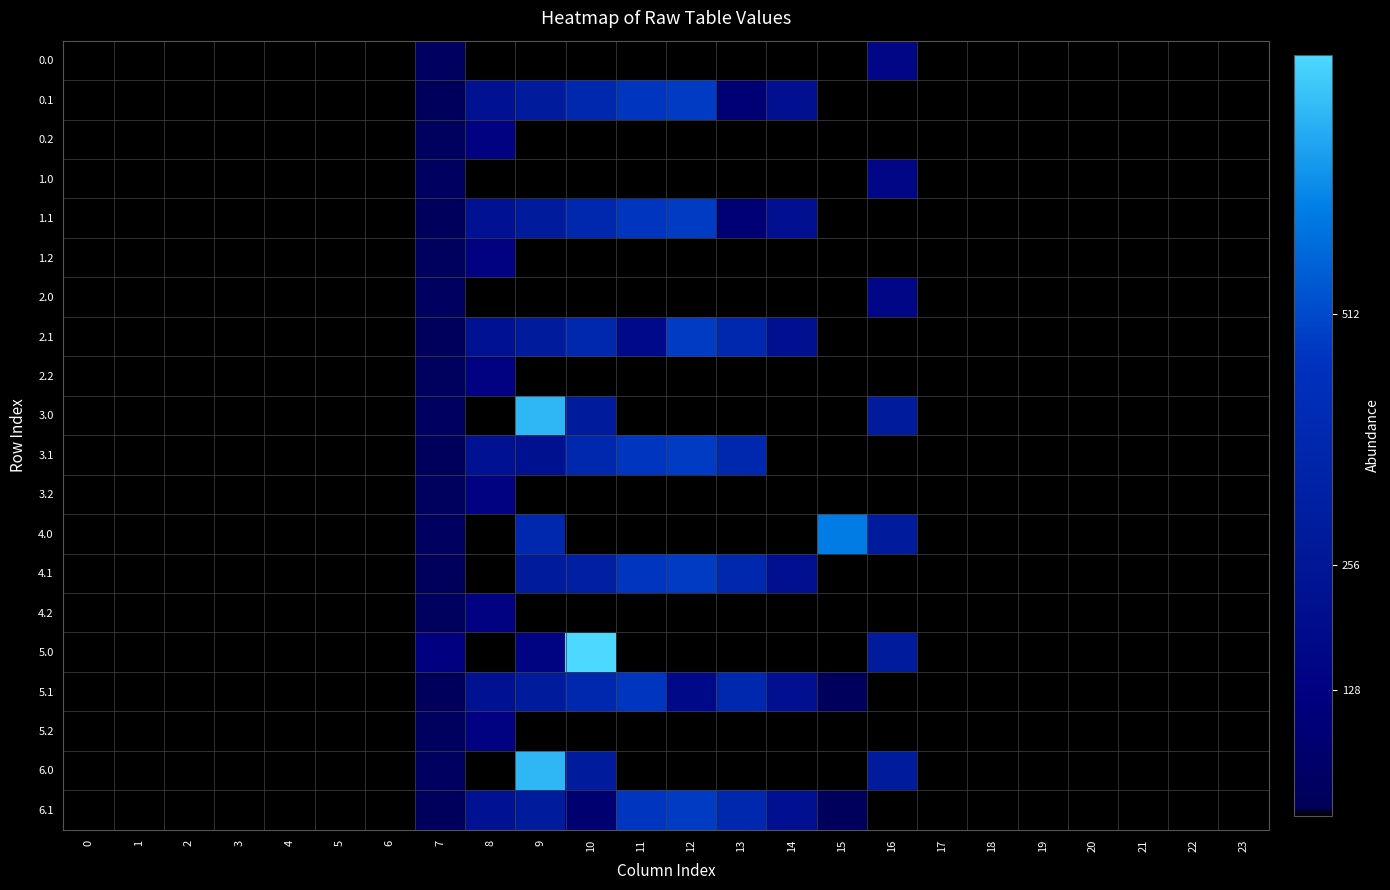

Between 15 and 18, which is larger?

15